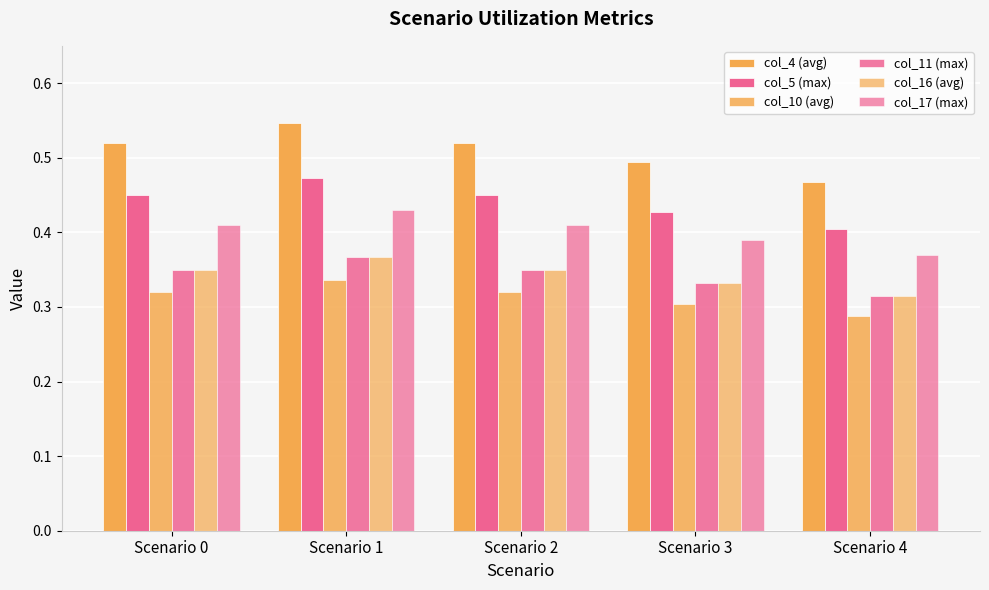

How many data points does each series have?

5